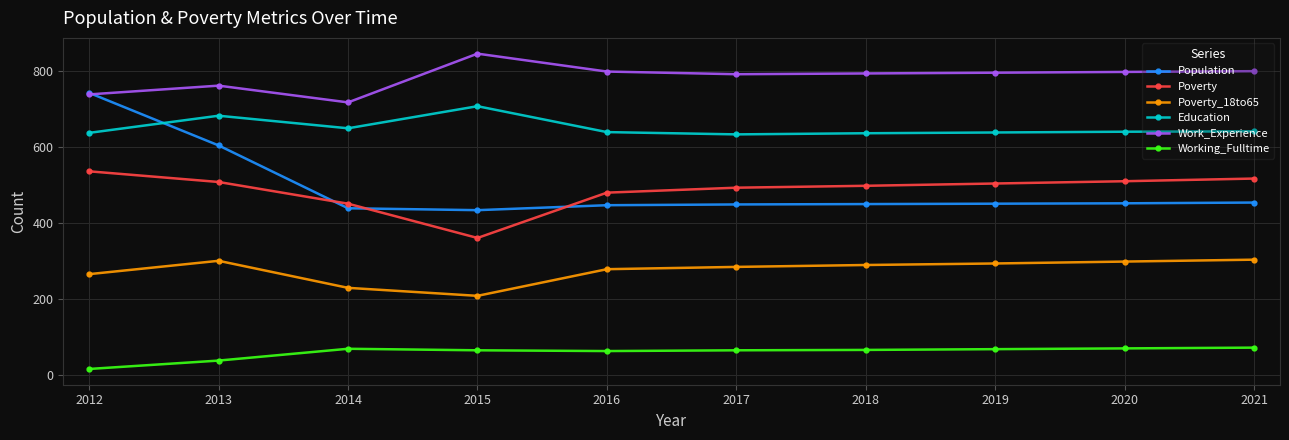

What value does the Poverty_18to65 series have at 2019, to the nearest 5?

295